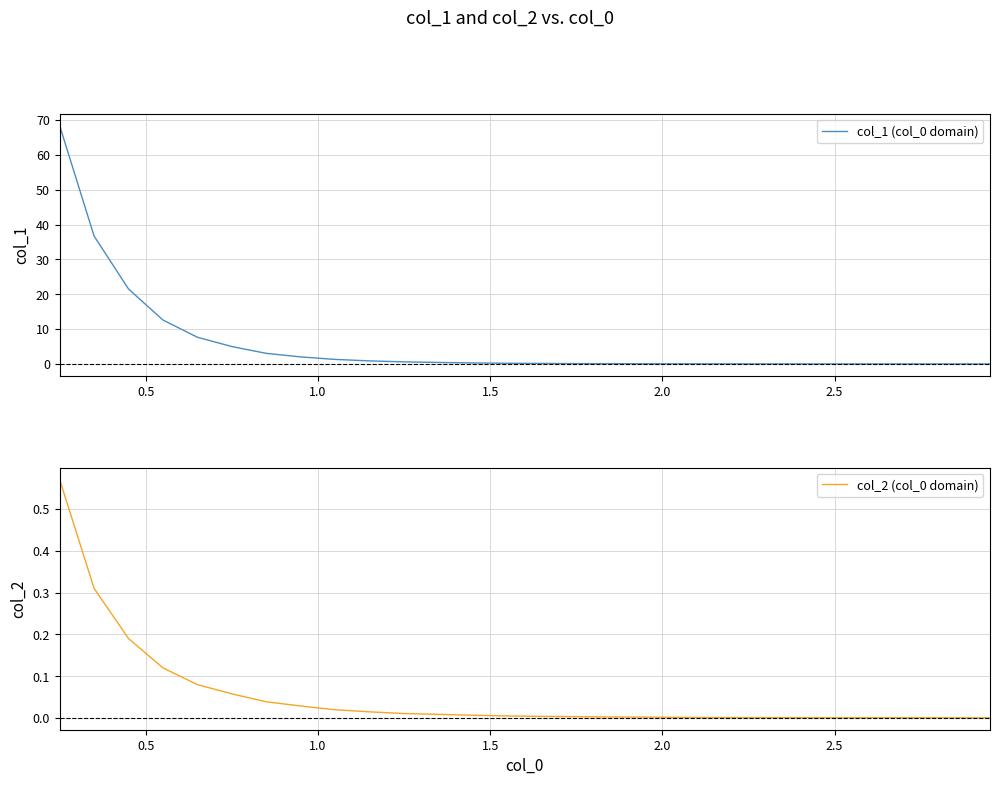

What is the highest value of the col_1 (col_0 domain) series?

68.4